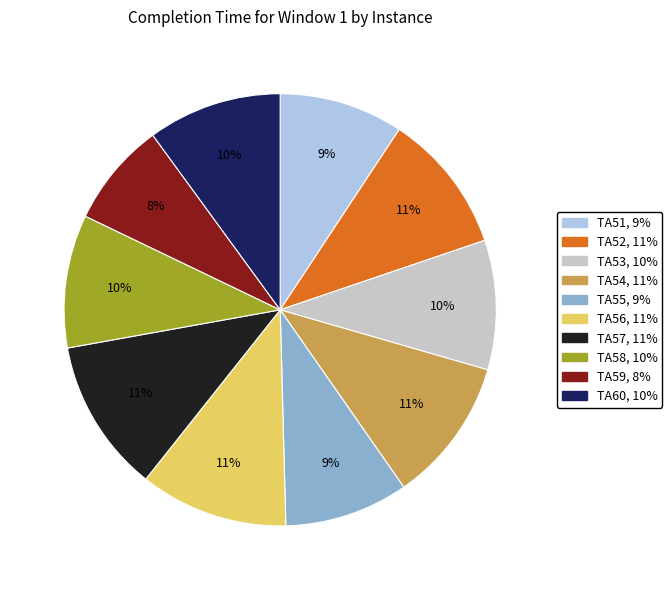

To the nearest percent, what portion does TA59 represent?

8%